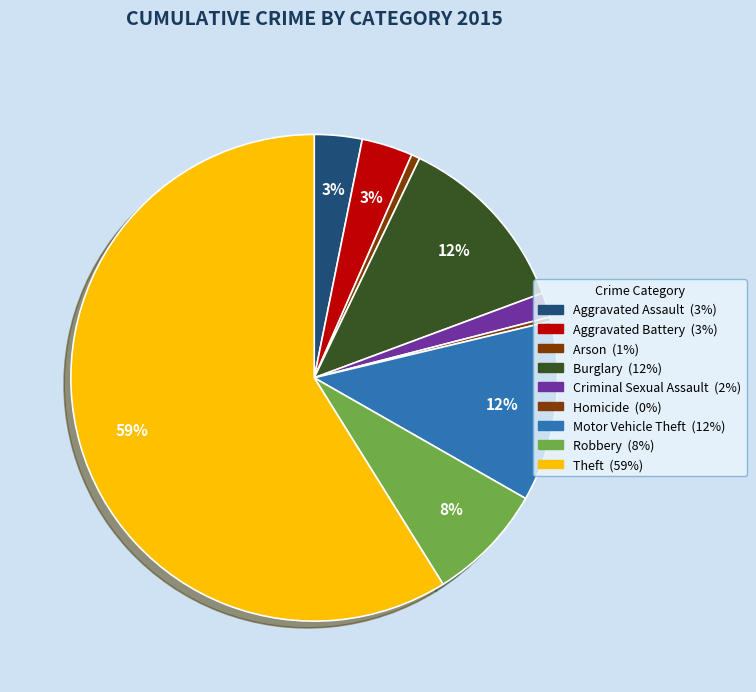

Count the number of slices in the pie.

9